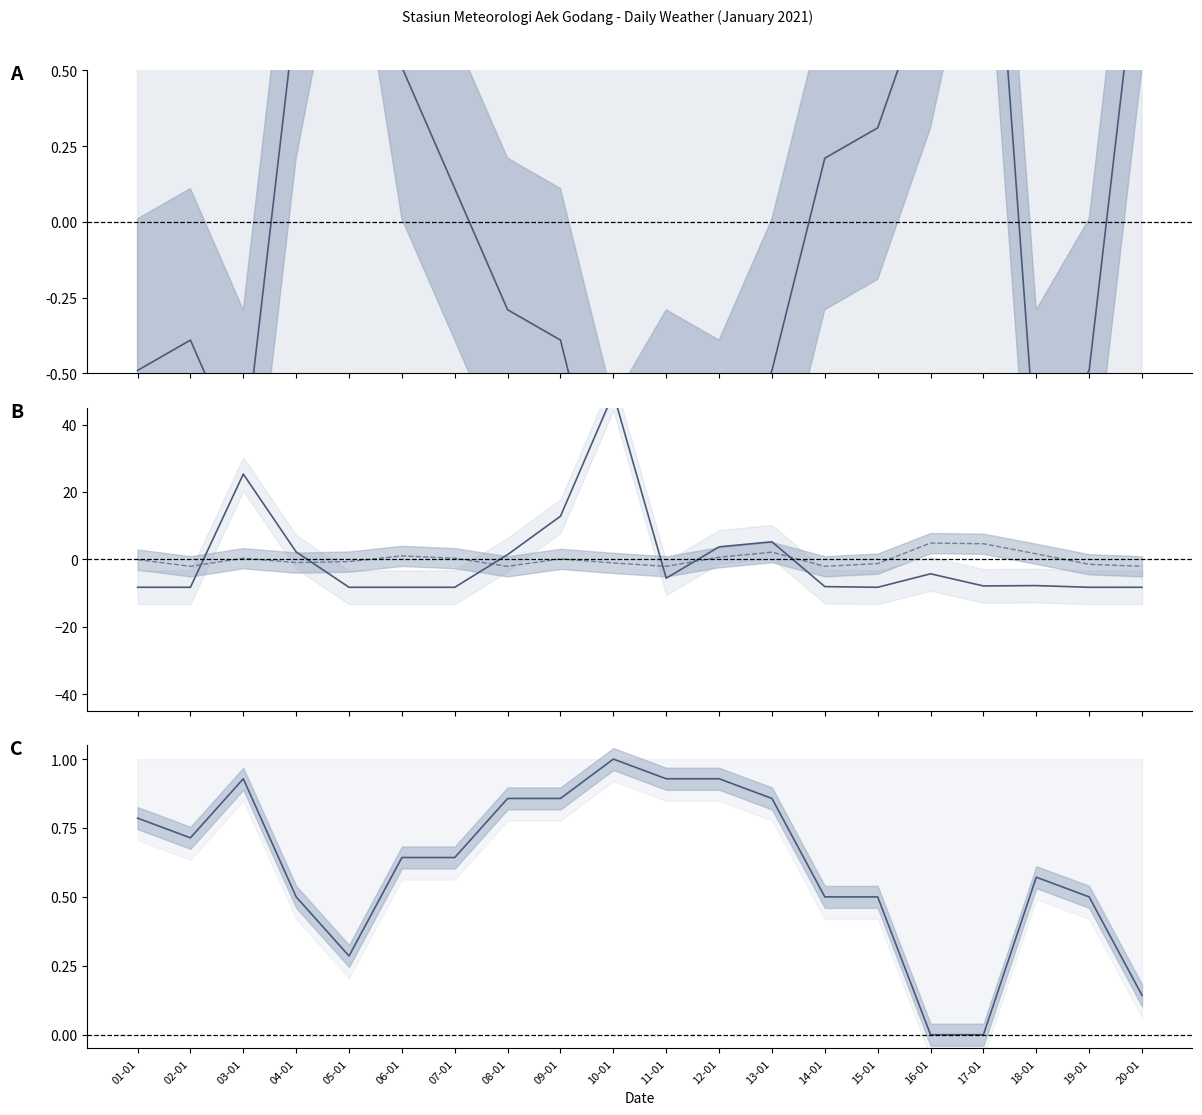

Reading left to right, extract all data points from this chart.

TAVG deviation: 01-01=-0.5	02-01=-0.4	03-01=-0.8	04-01=0.7	05-01=1.6	06-01=0.5	07-01=0.1	08-01=-0.3	09-01=-0.4	10-01=-1.1	11-01=-0.8	12-01=-0.9	13-01=-0.5	14-01=0.2	15-01=0.3	16-01=0.8	17-01=1.6	18-01=-0.8	19-01=-0.5	20-01=1.0
RR deviation: 01-01=-8.3	02-01=-8.3	03-01=25.3	04-01=2.2	05-01=-8.3	06-01=-8.3	07-01=-8.3	08-01=1.4	09-01=12.8	10-01=49.2	11-01=-5.6	12-01=3.7	13-01=5.2	14-01=-8.1	15-01=-8.3	16-01=-4.3	17-01=-7.9	18-01=-7.8	19-01=-8.3	20-01=-8.3
SS deviation: 01-01=-0.1	02-01=-2.1	03-01=0.3	04-01=-1.0	05-01=-0.7	06-01=1.0	07-01=0.3	08-01=-2.1	09-01=0.1	10-01=-1.1	11-01=-2.1	12-01=0.6	13-01=2.1	14-01=-2.1	15-01=-1.3	16-01=4.8	17-01=4.6	18-01=1.6	19-01=-1.5	20-01=-2.1
RH_AVG (normalised): 01-01=0.8	02-01=0.7	03-01=0.9	04-01=0.5	05-01=0.3	06-01=0.6	07-01=0.6	08-01=0.9	09-01=0.9	10-01=1.0	11-01=0.9	12-01=0.9	13-01=0.9	14-01=0.5	15-01=0.5	16-01=0.0	17-01=0.0	18-01=0.6	19-01=0.5	20-01=0.1